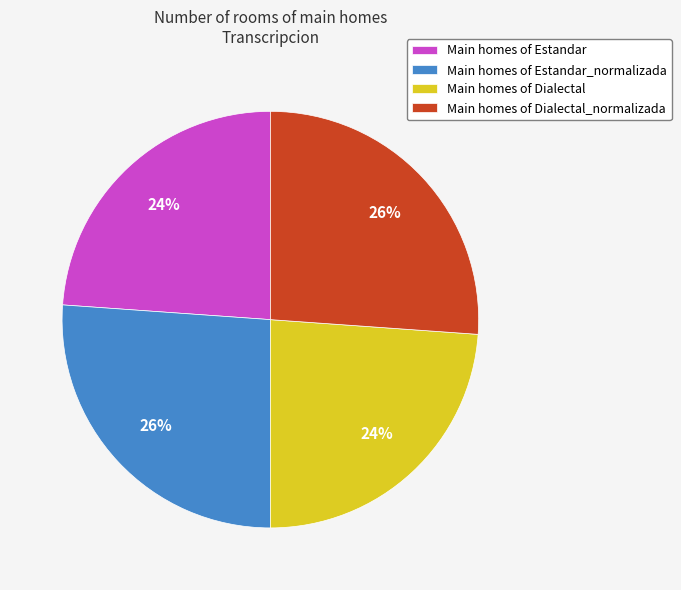

What is the ratio of the value at Main homes of Estandar to the value at Main homes of Dialectal_normalizada?

0.9